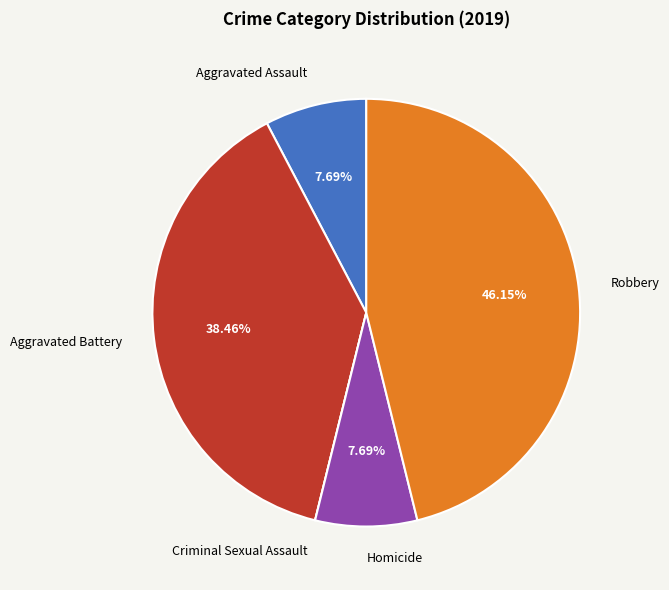

Which category has the biggest portion of the pie?

Robbery